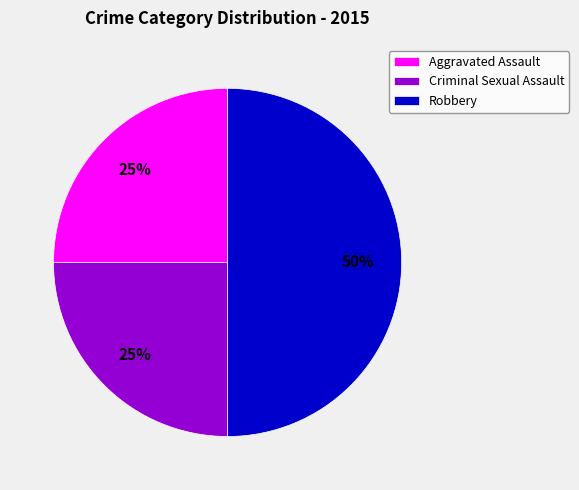

What percentage is the Aggravated Assault slice, to the nearest percent?

25%